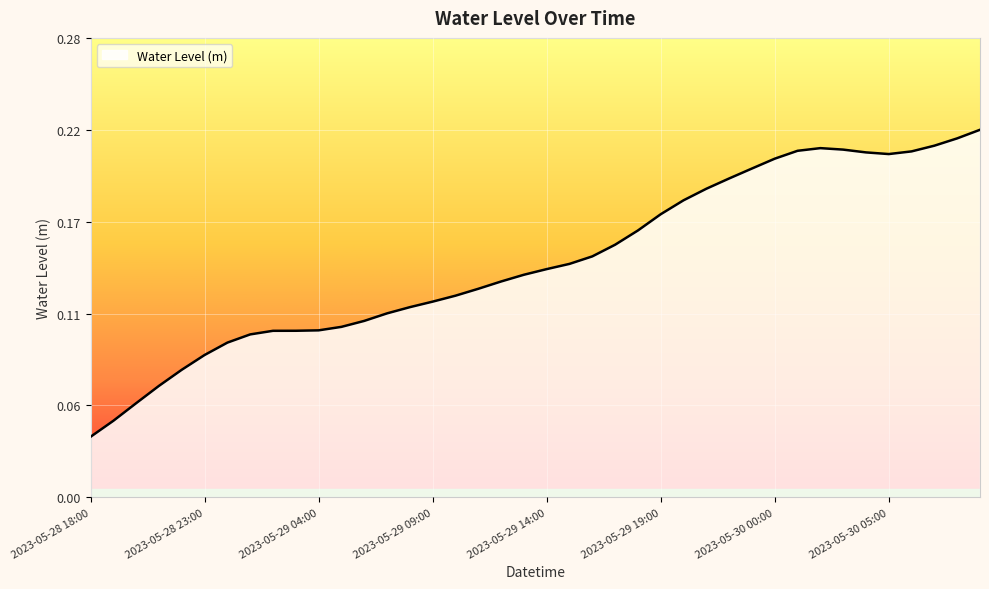

Rank the categories by value from lowest to highest.

2023-05-28 18:00, 2023-05-28 19:00, 2023-05-28 20:00, 2023-05-28 21:00, 2023-05-28 22:00, 2023-05-28 23:00, 2023-05-29 00:00, 2023-05-29 01:00, 2023-05-29 02:00, 2023-05-29 03:00, 2023-05-29 04:00, 2023-05-29 05:00, 2023-05-29 06:00, 2023-05-29 07:00, 2023-05-29 08:00, 2023-05-29 09:00, 2023-05-29 10:00, 2023-05-29 11:00, 2023-05-29 12:00, 2023-05-29 13:00, 2023-05-29 14:00, 2023-05-29 15:00, 2023-05-29 16:00, 2023-05-29 17:00, 2023-05-29 18:00, 2023-05-29 19:00, 2023-05-29 20:00, 2023-05-29 21:00, 2023-05-29 22:00, 2023-05-29 23:00, 2023-05-30 00:00, 2023-05-30 05:00, 2023-05-30 04:00, 2023-05-30 06:00, 2023-05-30 01:00, 2023-05-30 03:00, 2023-05-30 02:00, 2023-05-30 07:00, 2023-05-30 08:00, 2023-05-30 09:00